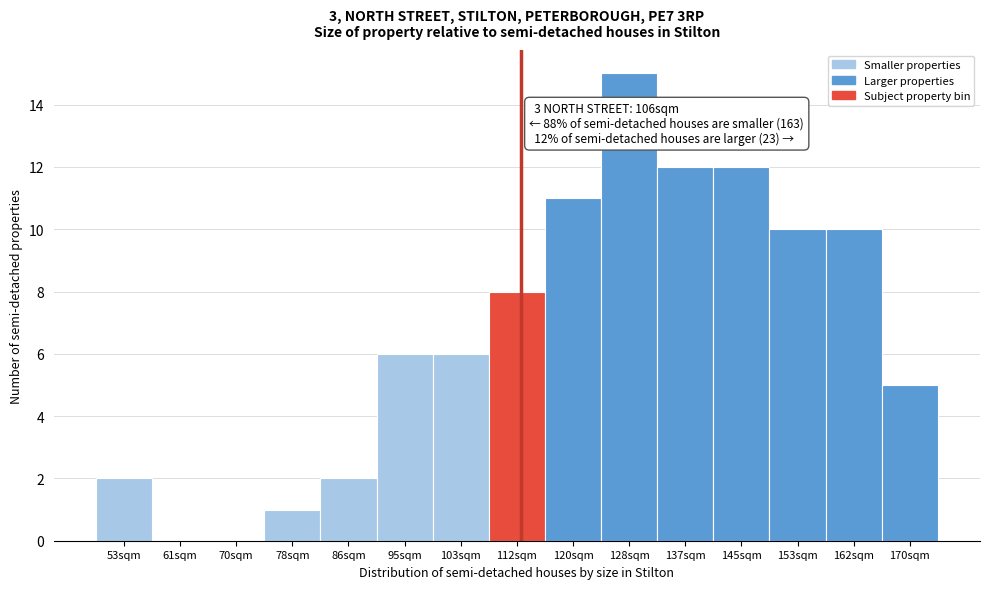

Reading left to right, what are all the values shown in this chart?

53sqm=2	61sqm=0	70sqm=0	78sqm=1	86sqm=2	95sqm=6	103sqm=6	112sqm=8	120sqm=11	128sqm=15	137sqm=12	145sqm=12	153sqm=10	162sqm=10	170sqm=5